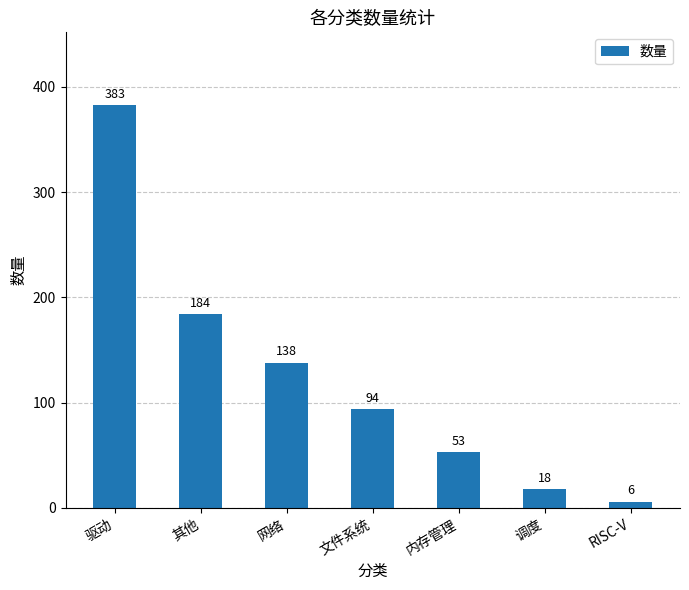

Count the number of categories in the chart.

7